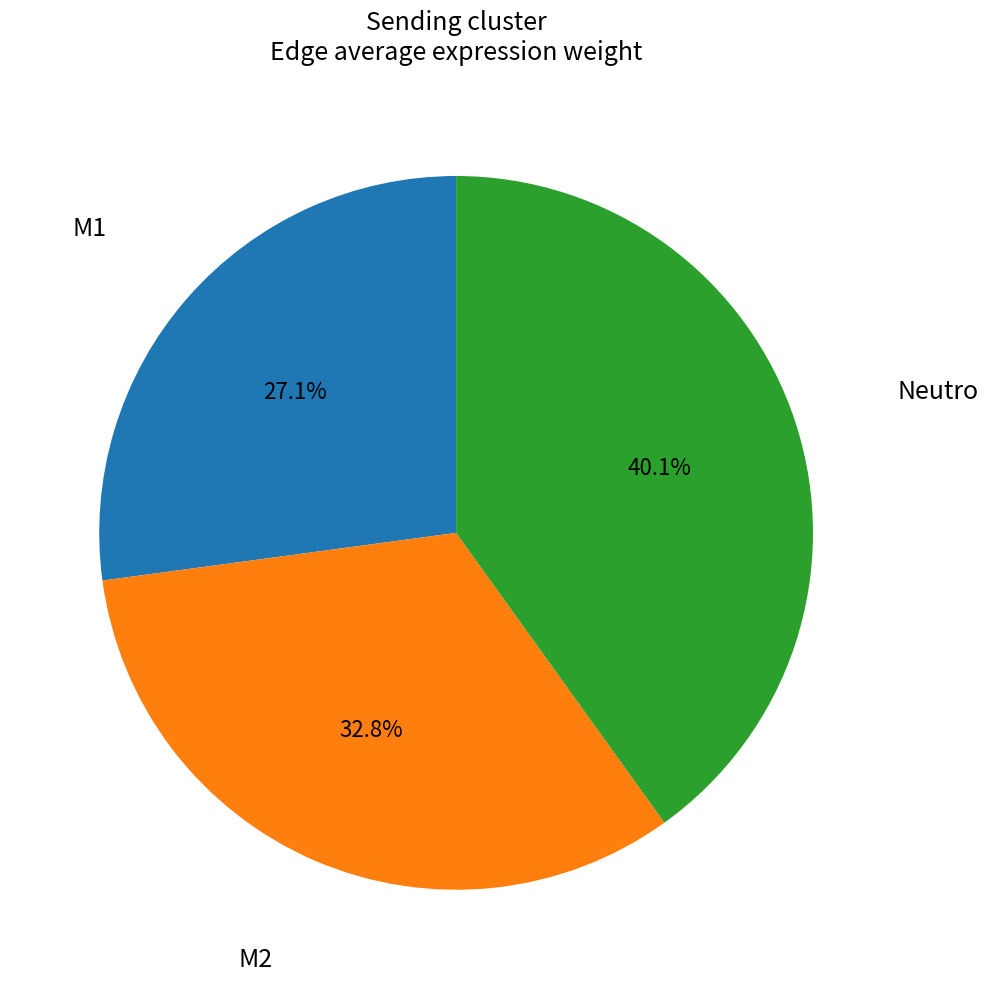

Is there any slice that represents more than half of the pie?

No